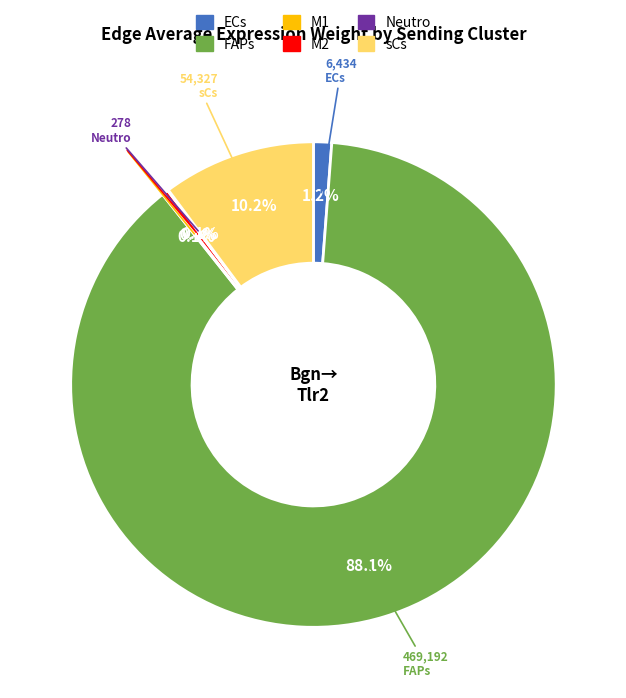

Is there any slice that represents more than half of the pie?

Yes